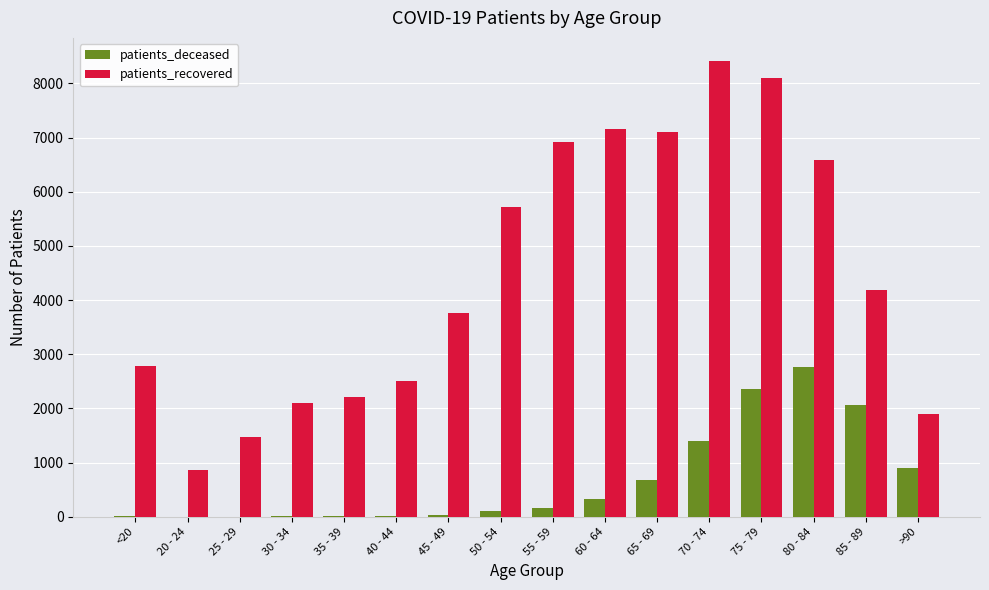

Does the chart contain stacked bars?

No